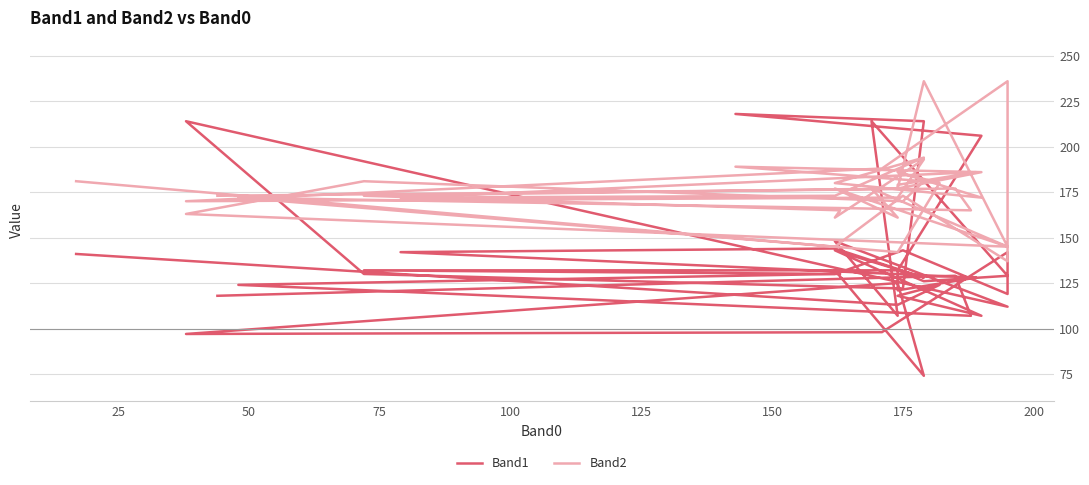

What is the greatest value displayed?

236